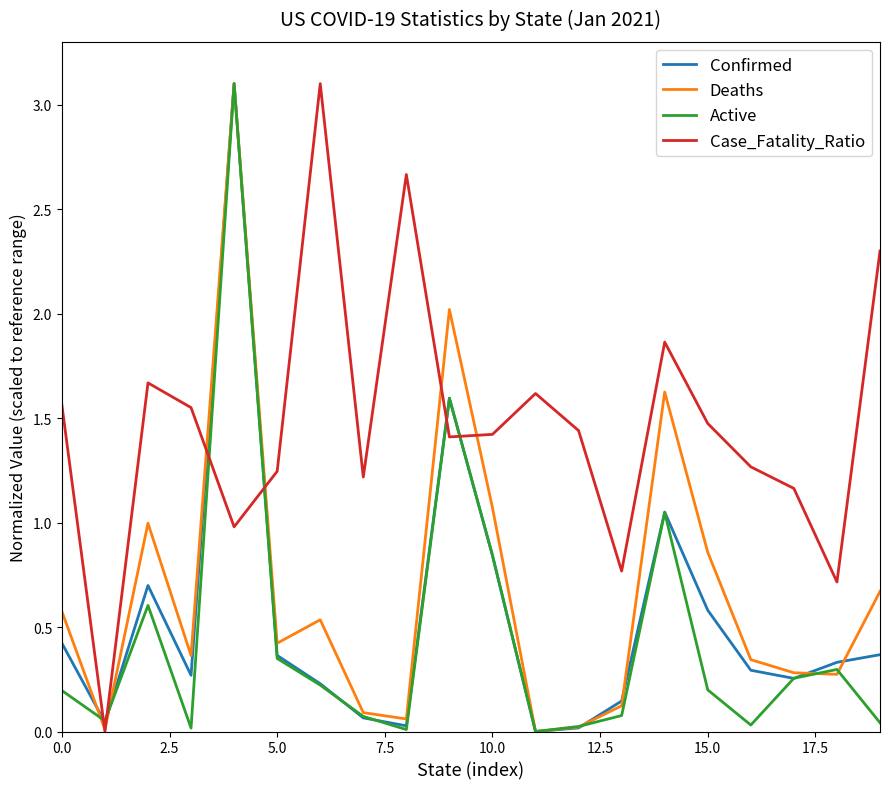

What is the maximum value for Active?

3.1